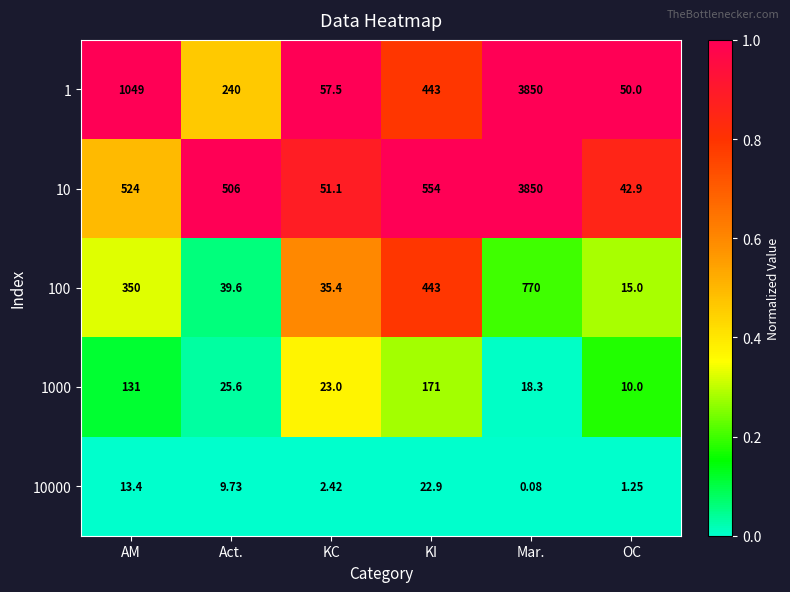

Rank the categories by 100 value from lowest to highest.

OC, KC, Act., AM, KI, Mar.